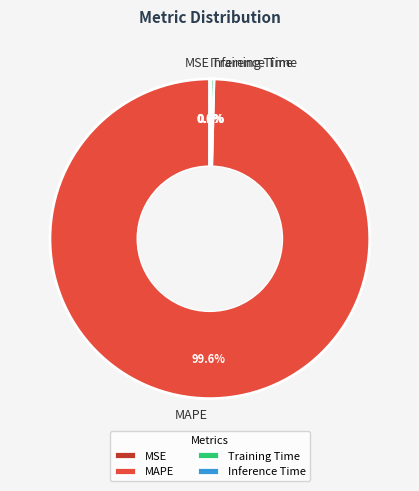

Does any single category account for the majority?

Yes